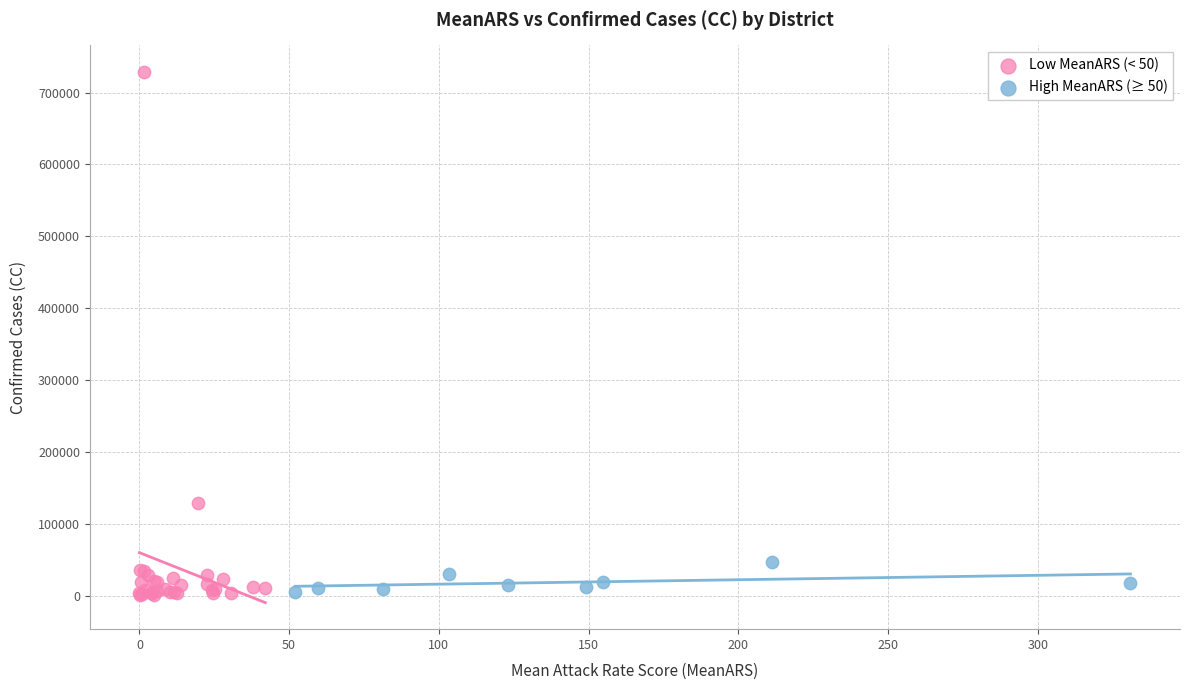

Which series has the widest spread of Y values?

Low MeanARS (< 50)